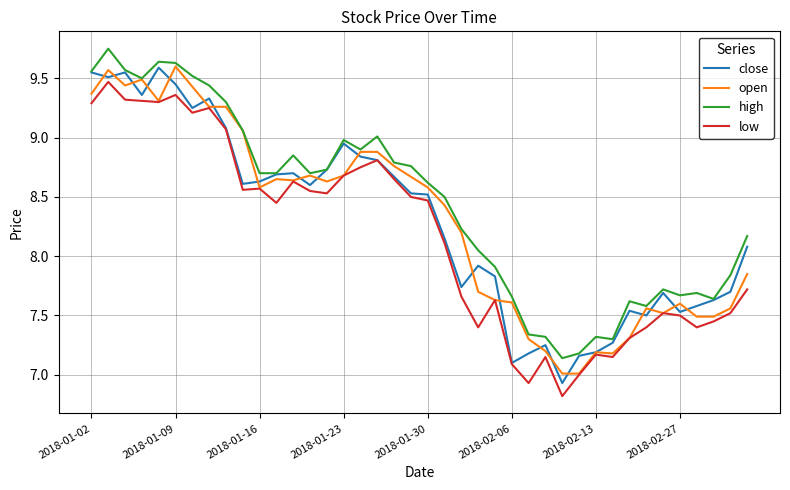

What is the smallest value displayed?

6.8